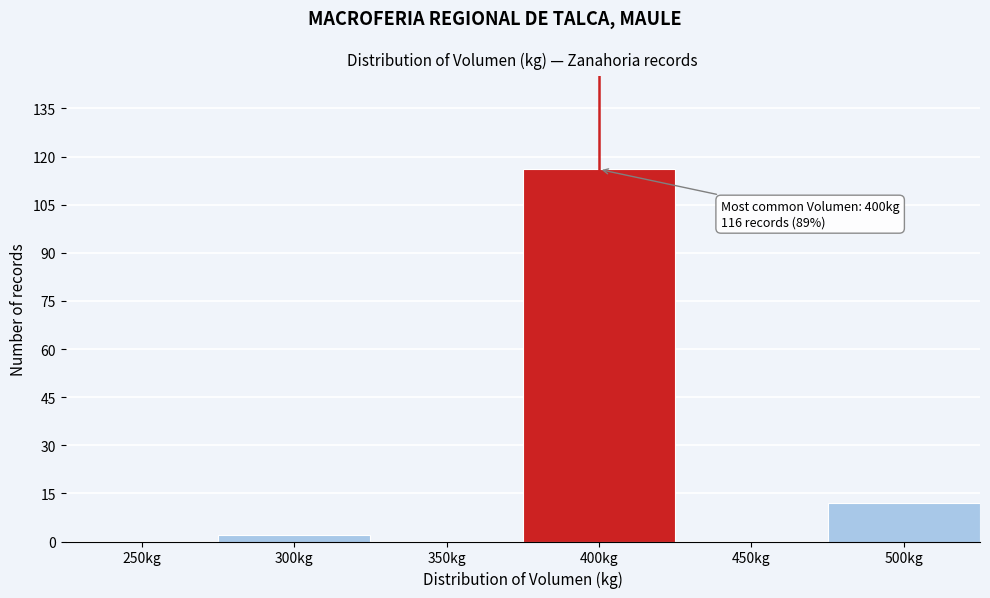

Reading left to right, list all the values displayed in this chart.

250kg=0	300kg=2	350kg=0	400kg=116	450kg=0	500kg=12